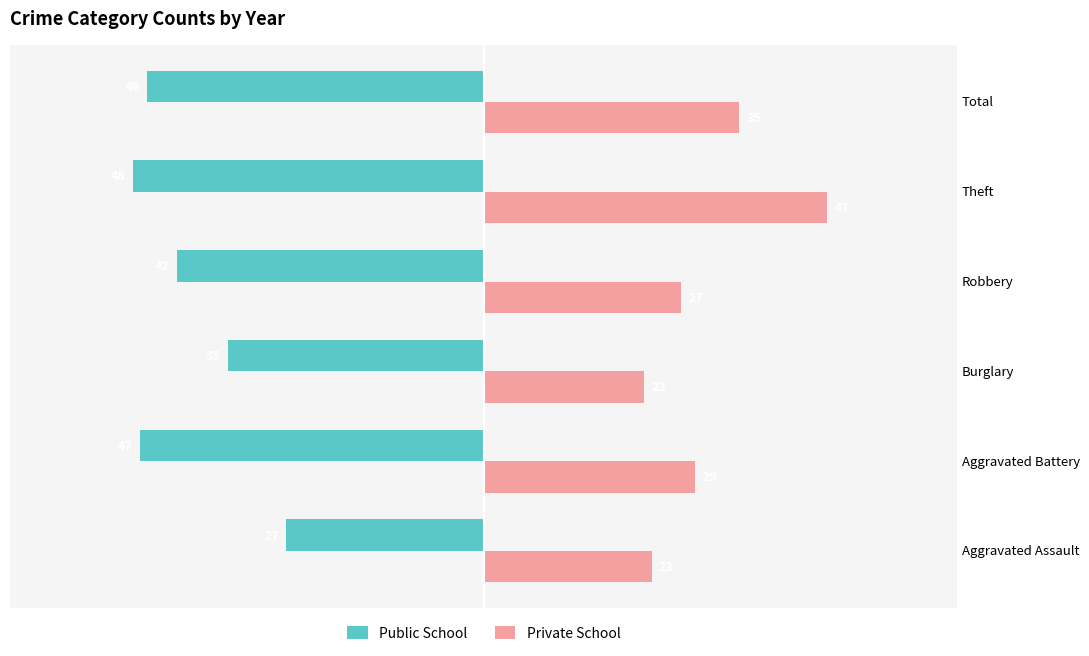

At which category is the sum across all series the highest?

Theft